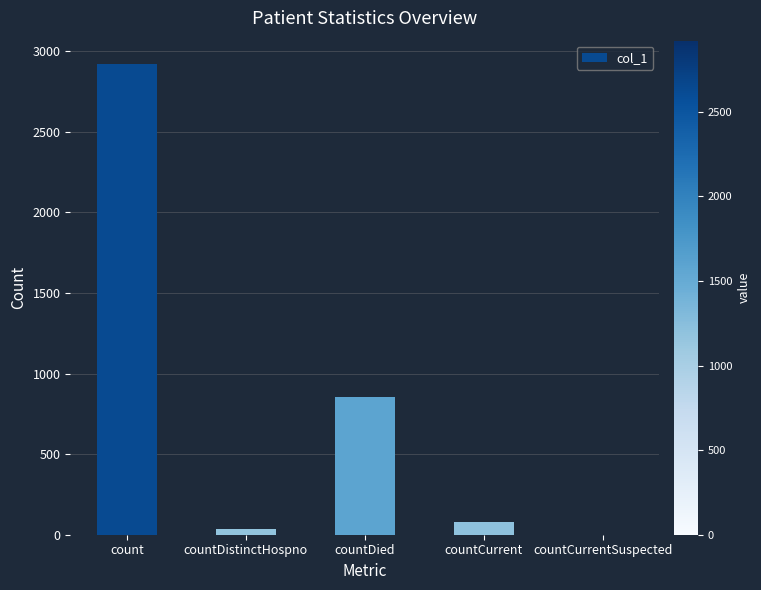

Between countCurrent and count, which is larger?

count